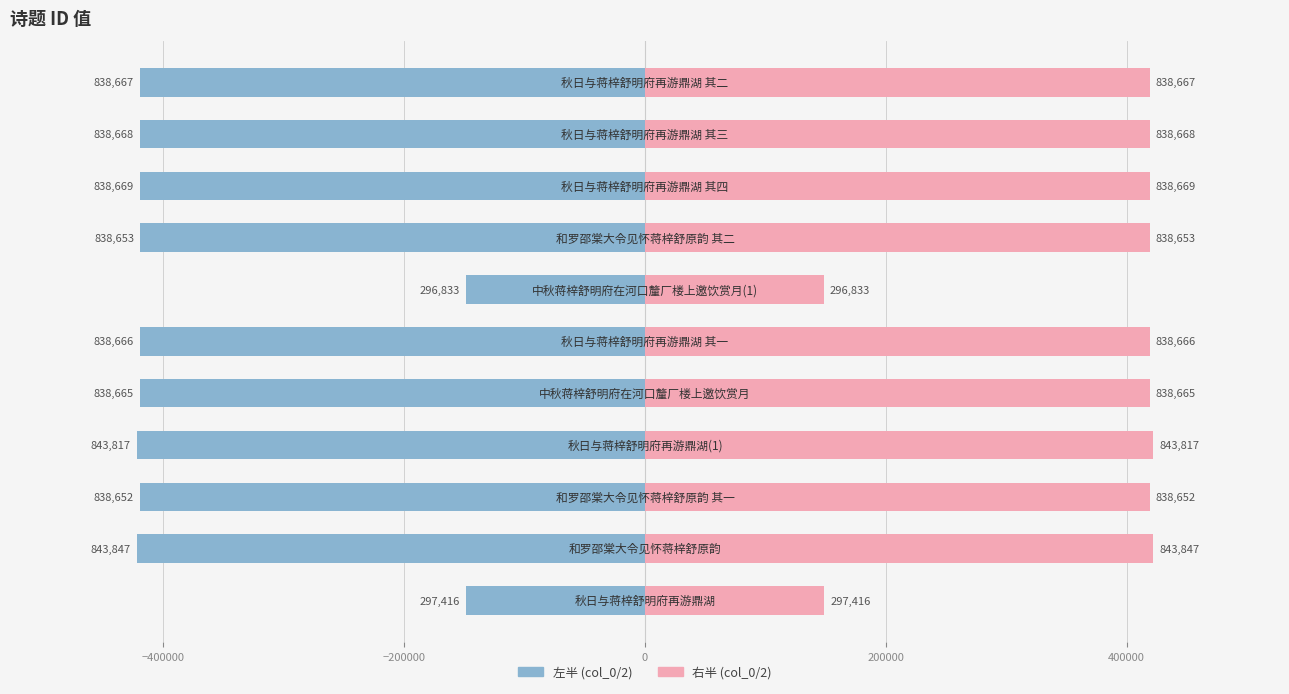

The 左半 (col_0/2) series shows -222342.8 at 7. True or false?

False